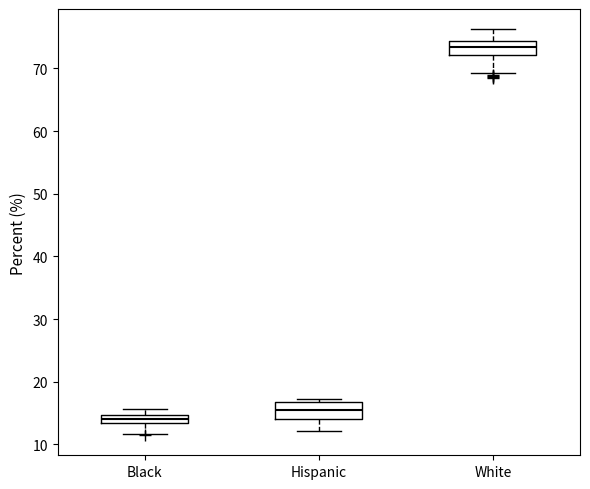

Which box's median line is the highest?

White